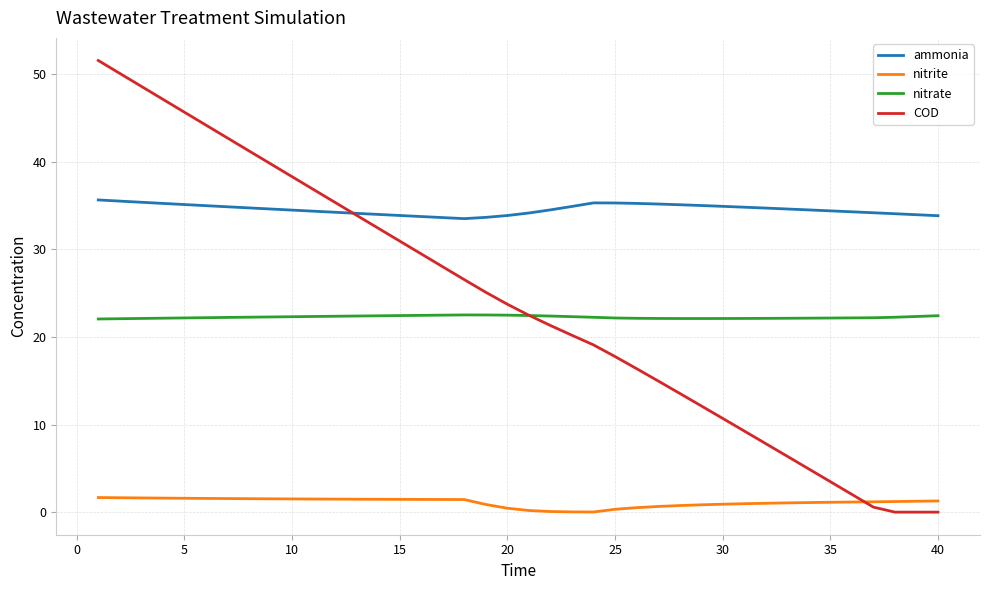

What is the sum of all ammonia values?

1382.3